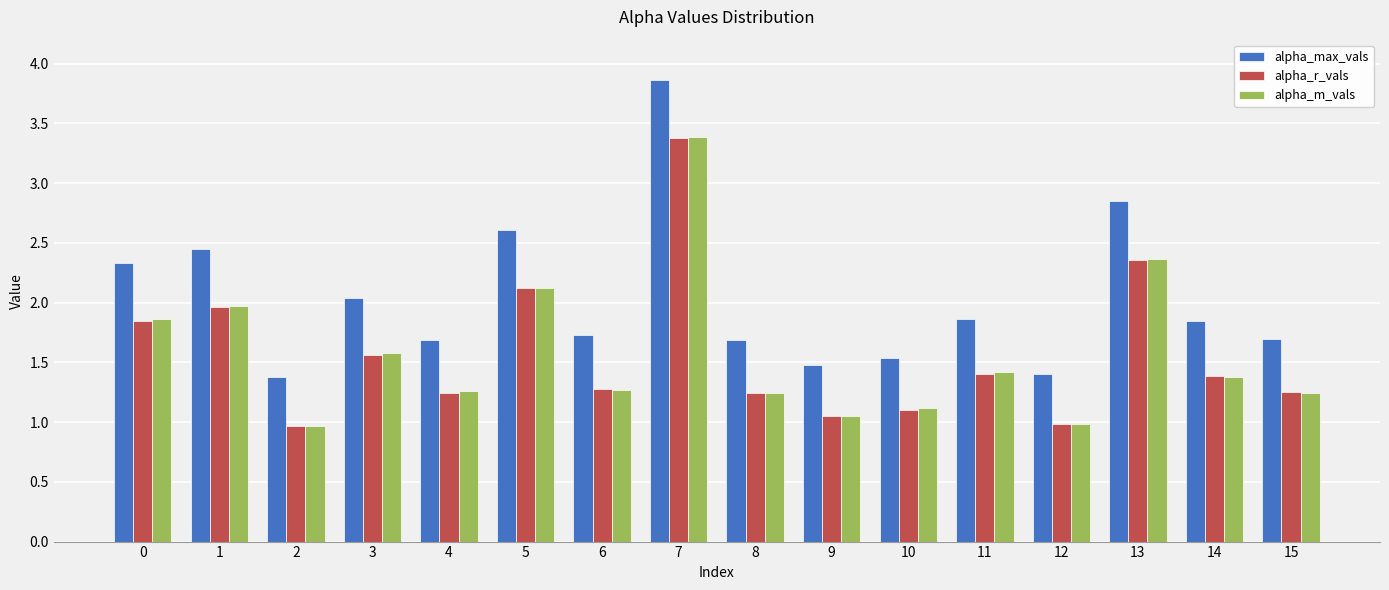

How many categories are shown in the chart?

16